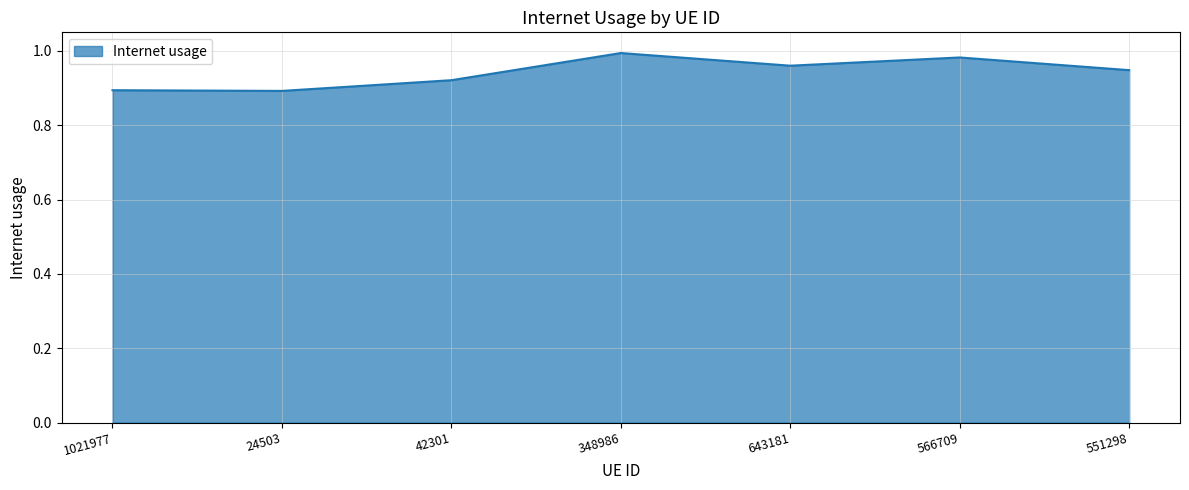

Where is the first local maximum?

348986